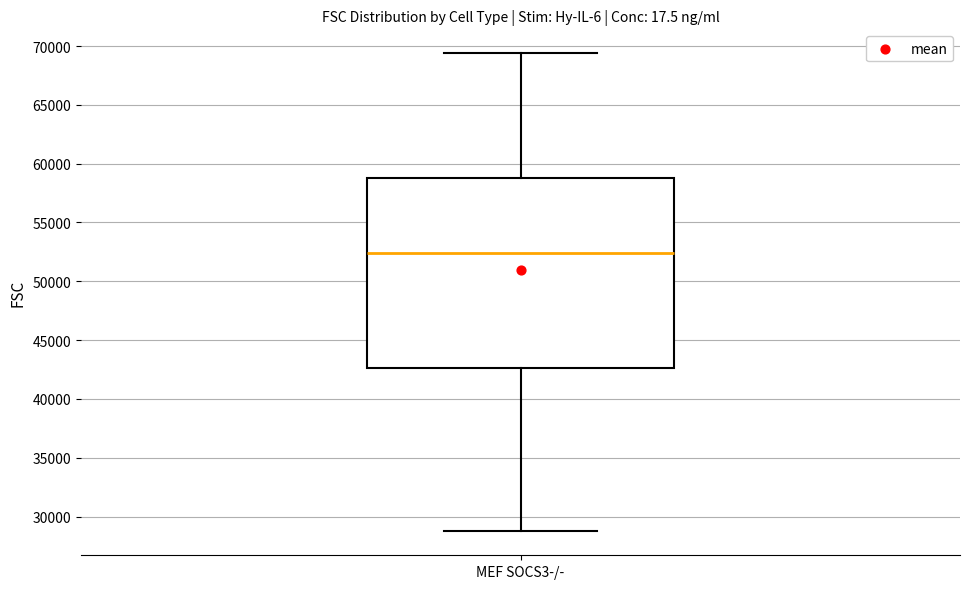

Read this box plot against the y-axis: the position of the median line, the range covered by the box, and the ends of both whiskers. The values are not printed on the chart, so give them approximately, as read against the axis.

median 52500, box 42500 to 59000, whiskers 28500 to 69500